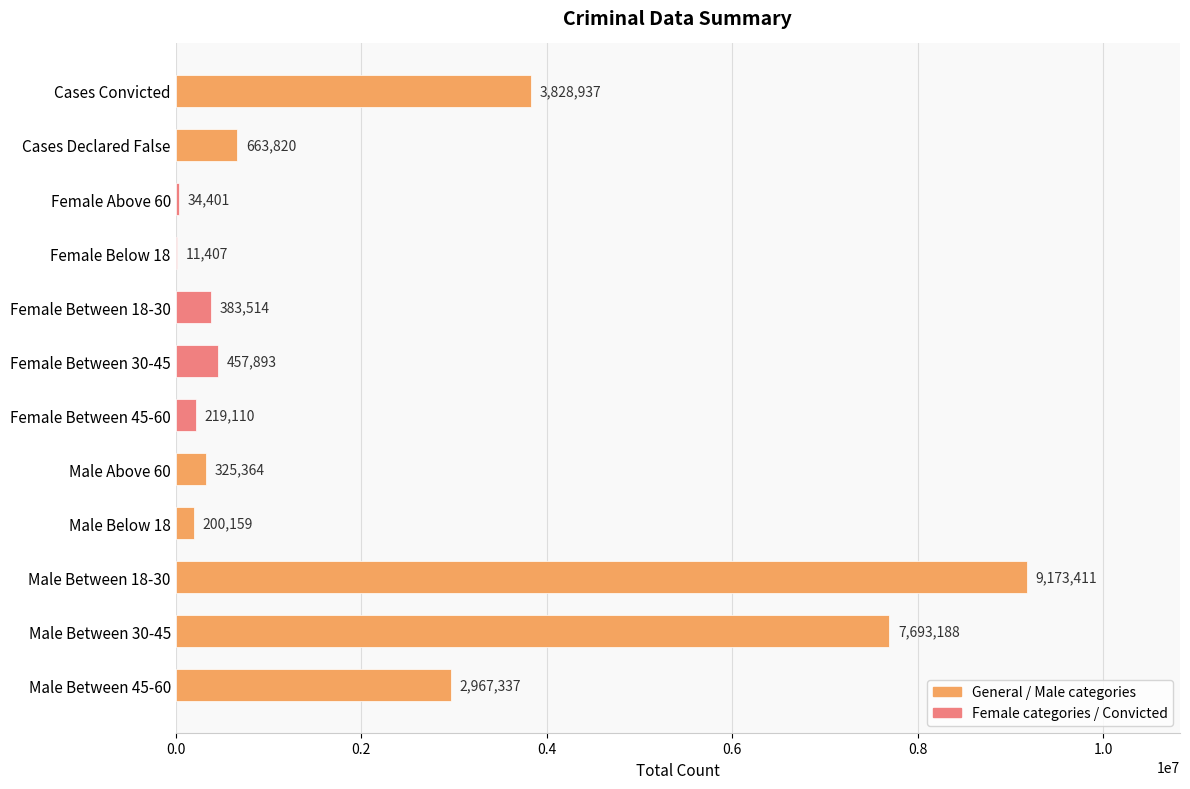

True or false: the data shows 158878 at Cases Declared False.

False